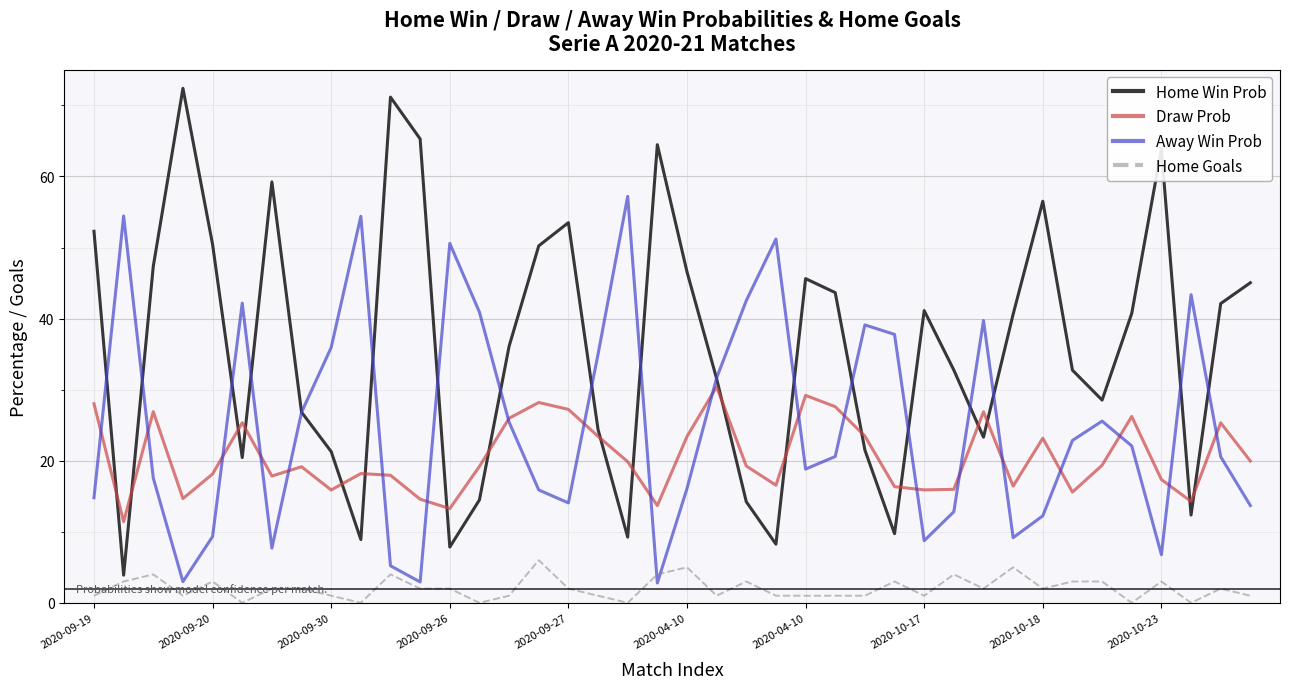

How many values in the Home Win Prob series exceed 40?

20